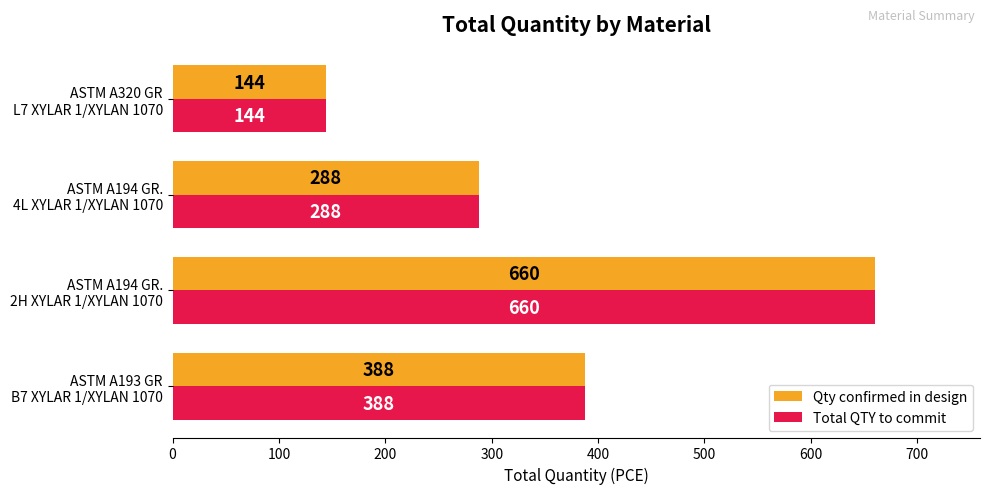

What is the highest value of the Qty confirmed in design series?

660